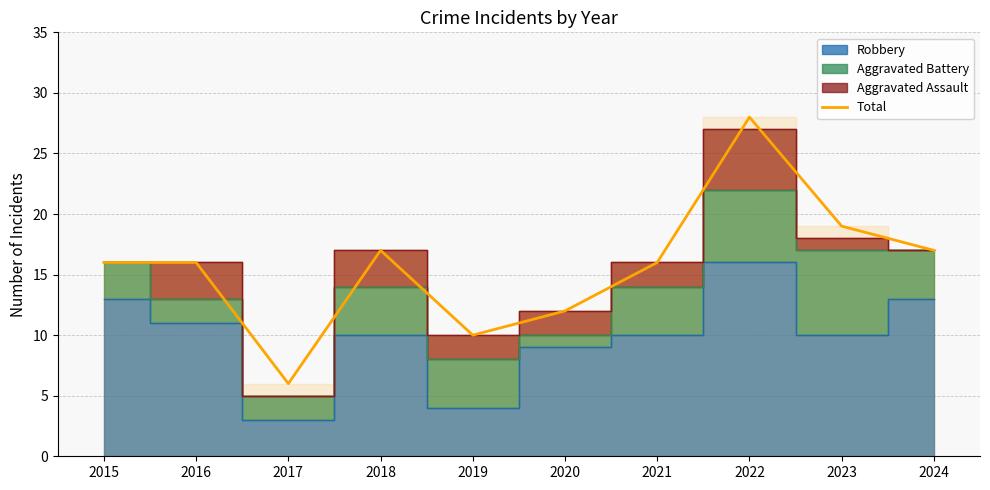

Which has a higher value, 2021 or 2019?

2021